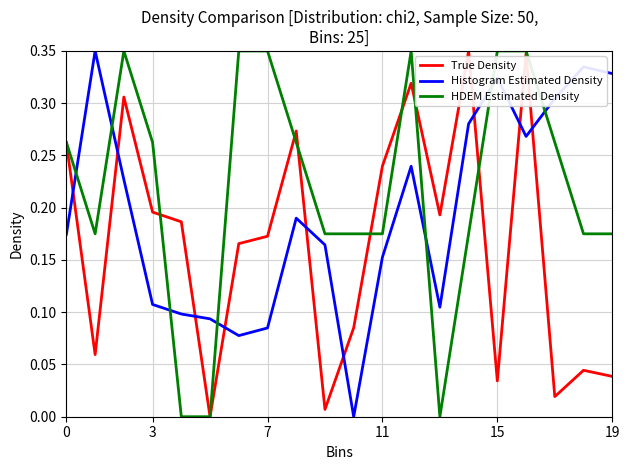

After their last crossing, which series has the higher values: HDEM Estimated Density or Histogram Estimated Density?

Histogram Estimated Density